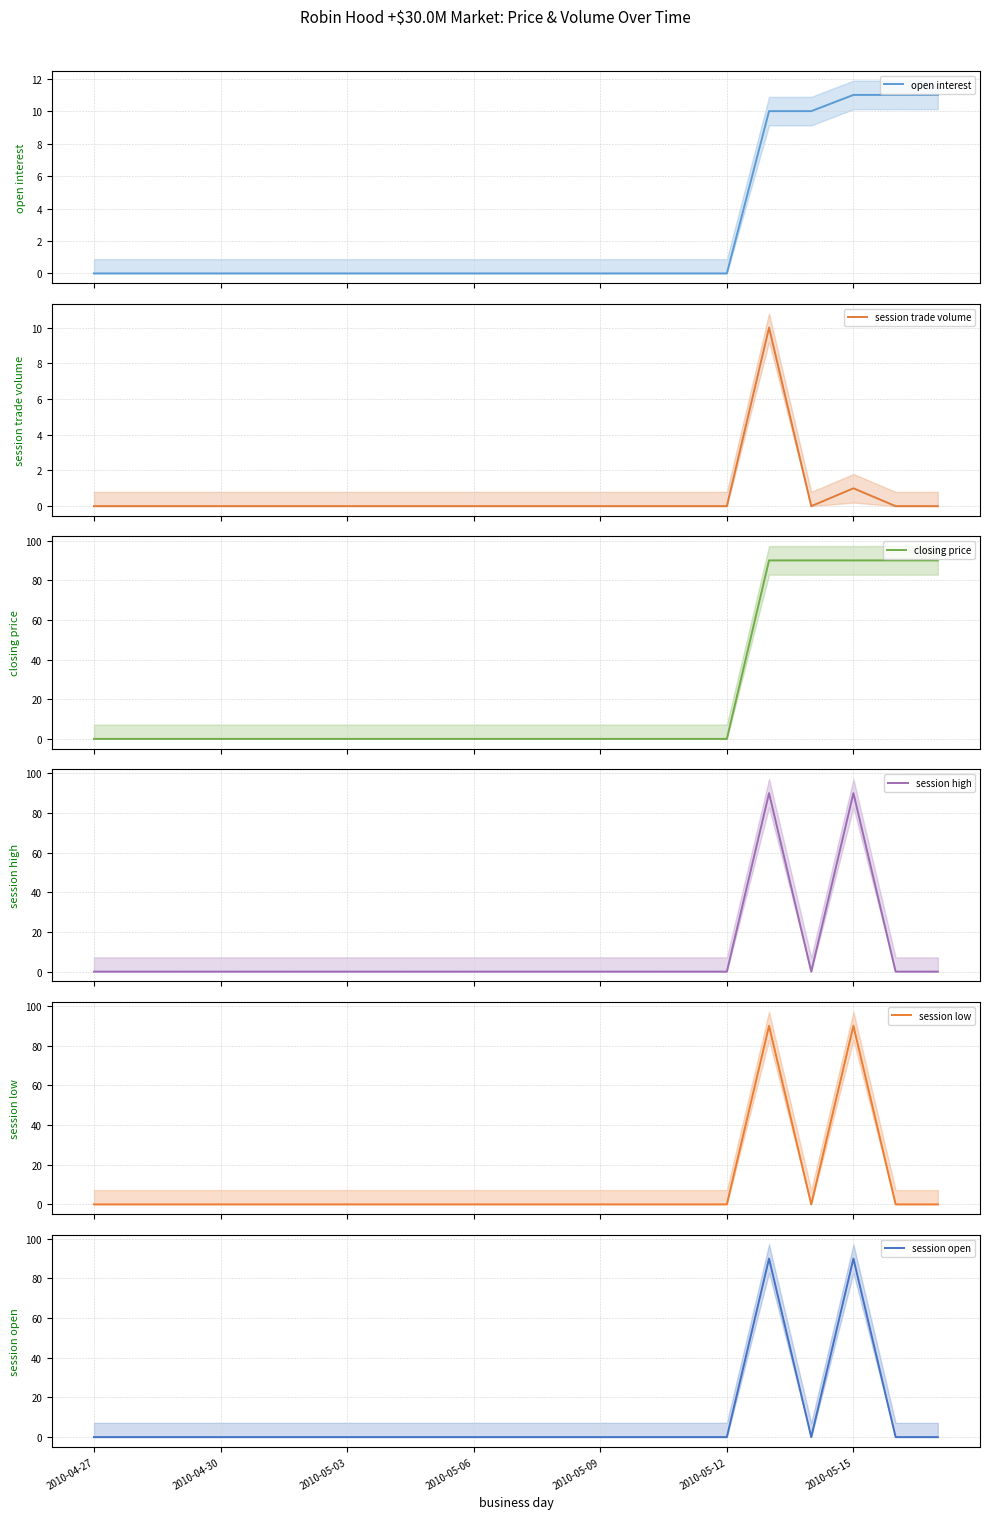

Reading left to right, what are all the values shown in this chart?

open interest: 0	0	0	0	0	0	0	0	0	0	0	0	0	0	0	0	10	10	11	11	11
session trade volume: 0	0	0	0	0	0	0	0	0	0	0	0	0	0	0	0	10	0	1	0	0
closing price: 0	0	0	0	0	0	0	0	0	0	0	0	0	0	0	0	90	90	90	90	90
session high: 0	0	0	0	0	0	0	0	0	0	0	0	0	0	0	0	90	0	90	0	0
session low: 0	0	0	0	0	0	0	0	0	0	0	0	0	0	0	0	90	0	90	0	0
session open: 0	0	0	0	0	0	0	0	0	0	0	0	0	0	0	0	90	0	90	0	0